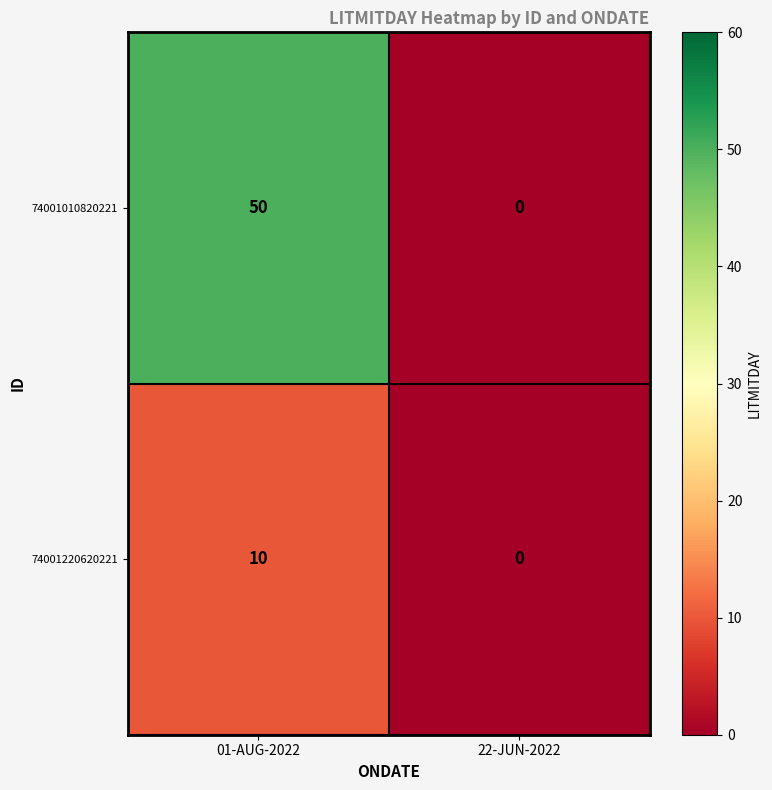

What is the average value of the 74001010820221 series?

25